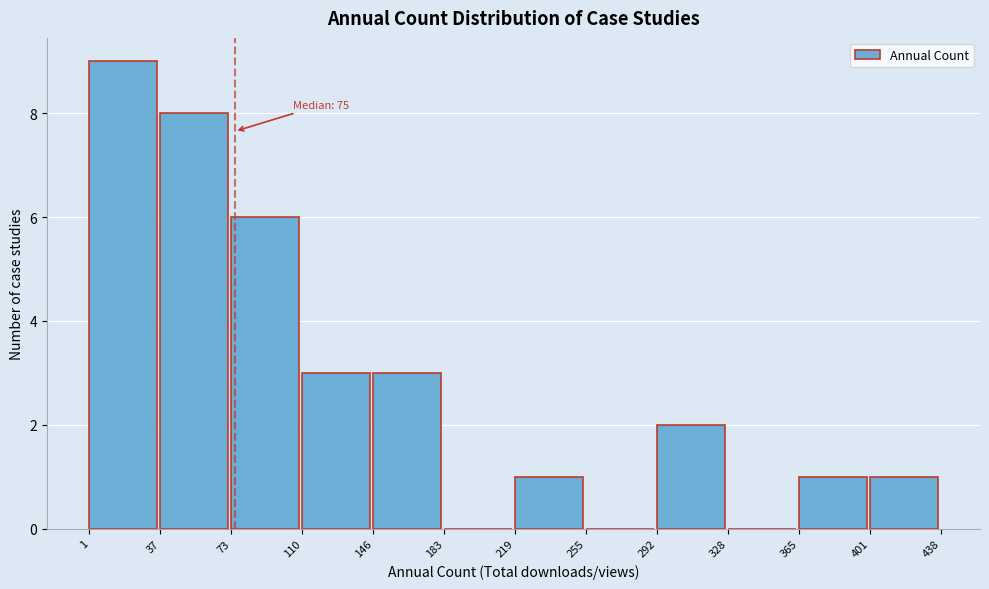

Which range on the x-axis has the tallest bar?

1 to 37